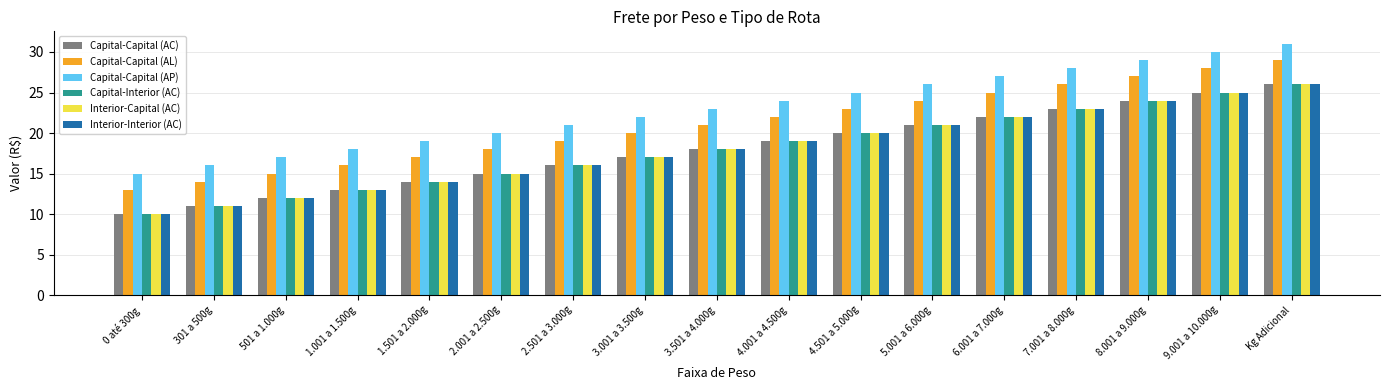

What is the spread (max minus min) of values at 2.501 a 3.000g?

5